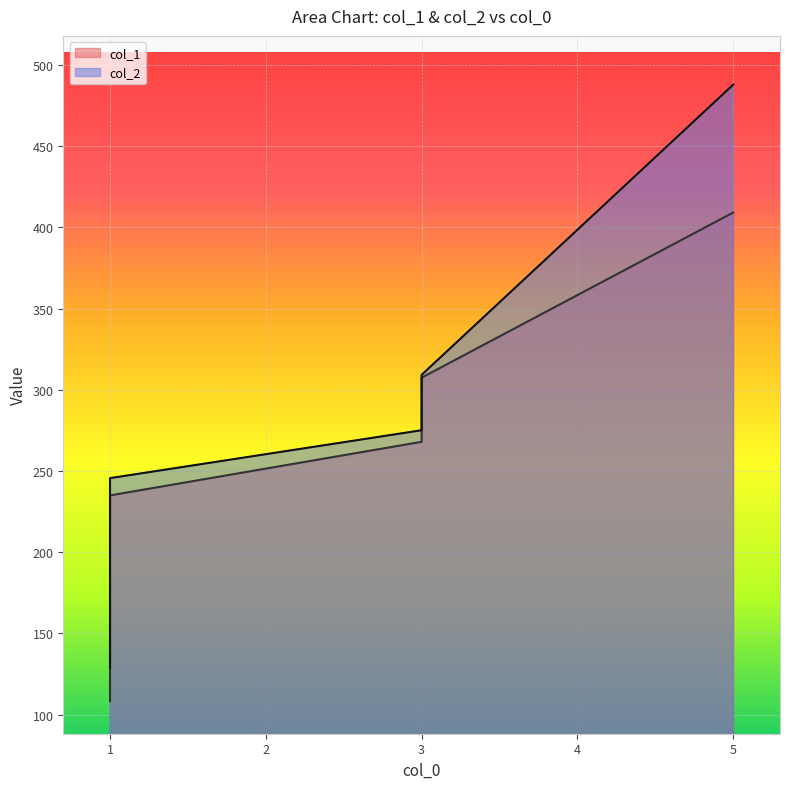

What is the average value of the col_2 series?

250.8